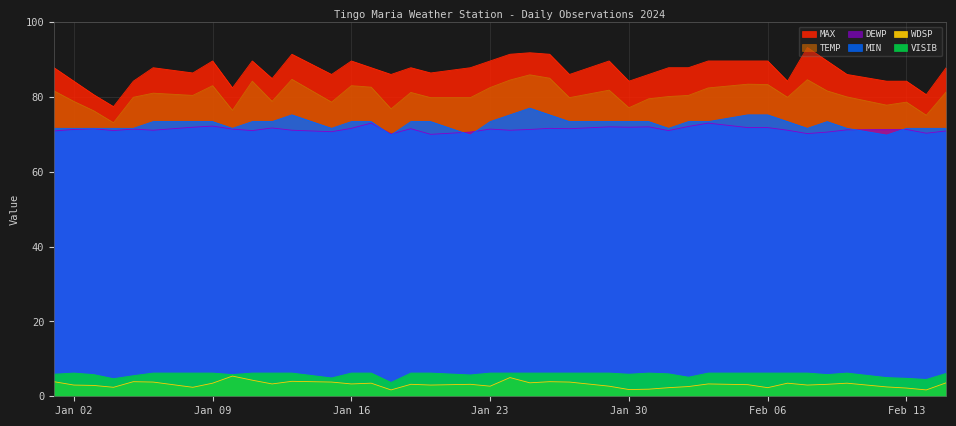

The WDSP series shows 7.5 at 2024-01-11. True or false?

False